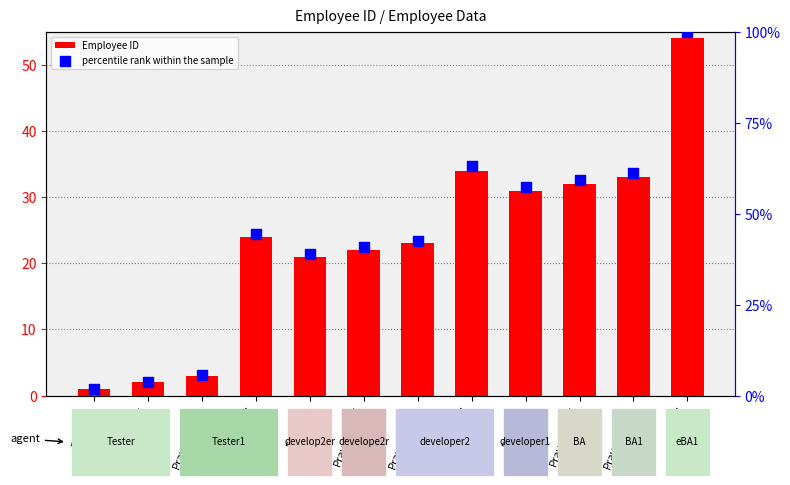

Which series has the largest Y range (max minus min)?

percentile rank within the sample